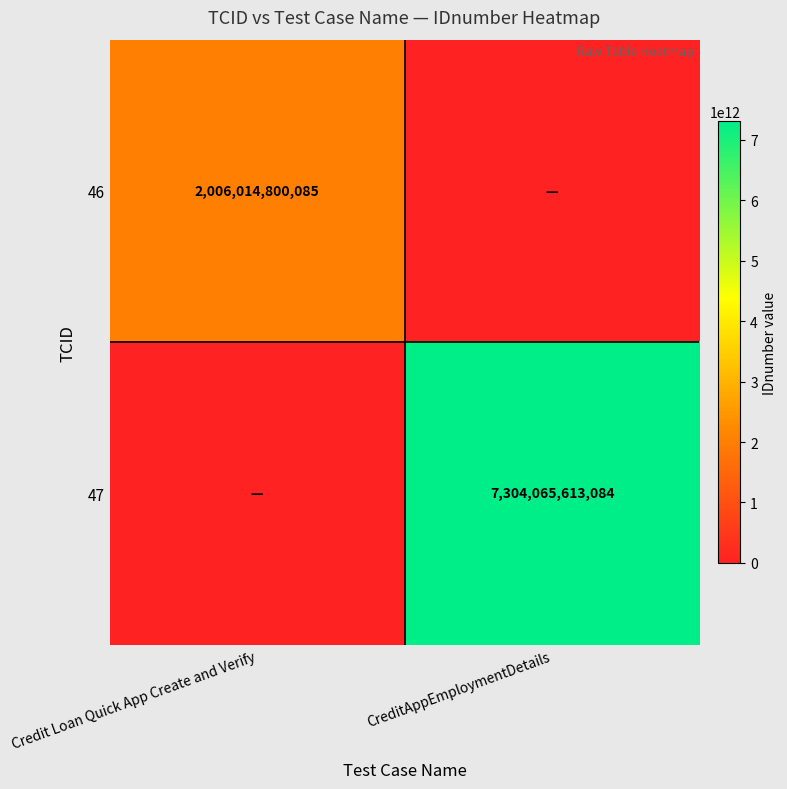

Is it true that 46 equals 2006014800085 at Credit Loan Quick App Create and Verify?

True